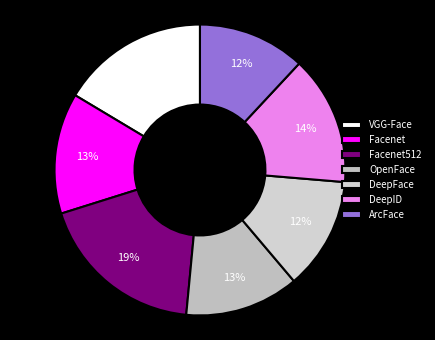

Combined, do DeepID and DeepFace account for over 50%?

No